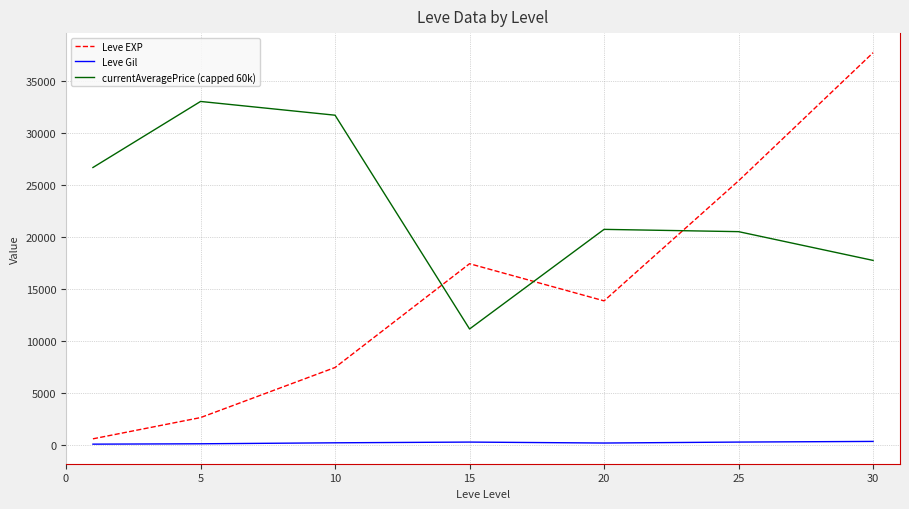

Which series has the largest range (max minus min)?

Leve EXP